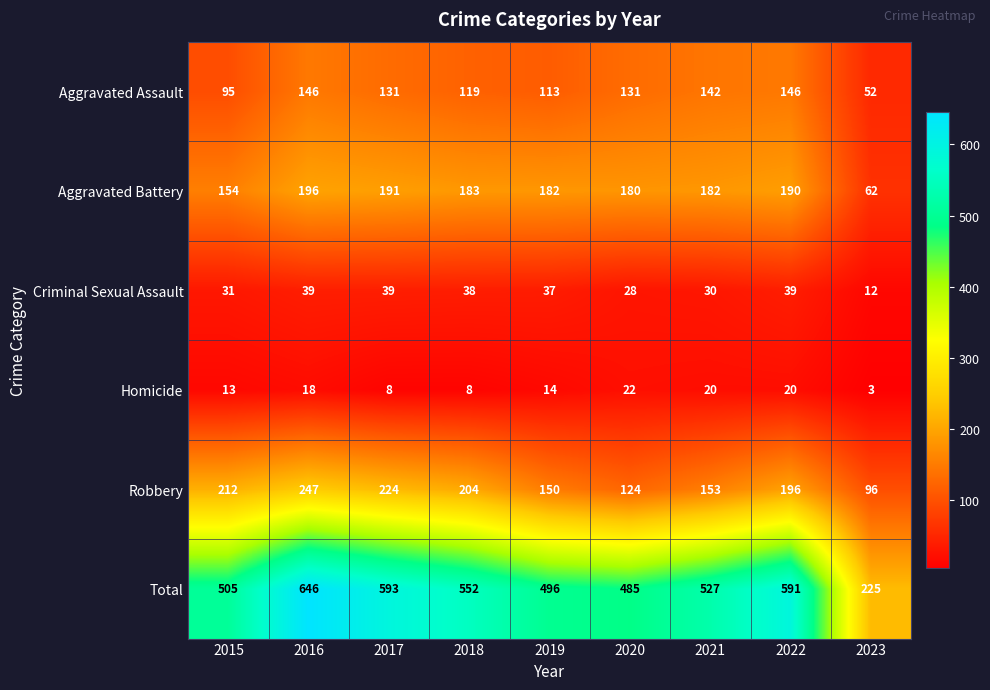

At 2017, list the series in order from smallest to largest.

Homicide, Criminal Sexual Assault, Aggravated Assault, Aggravated Battery, Robbery, Total